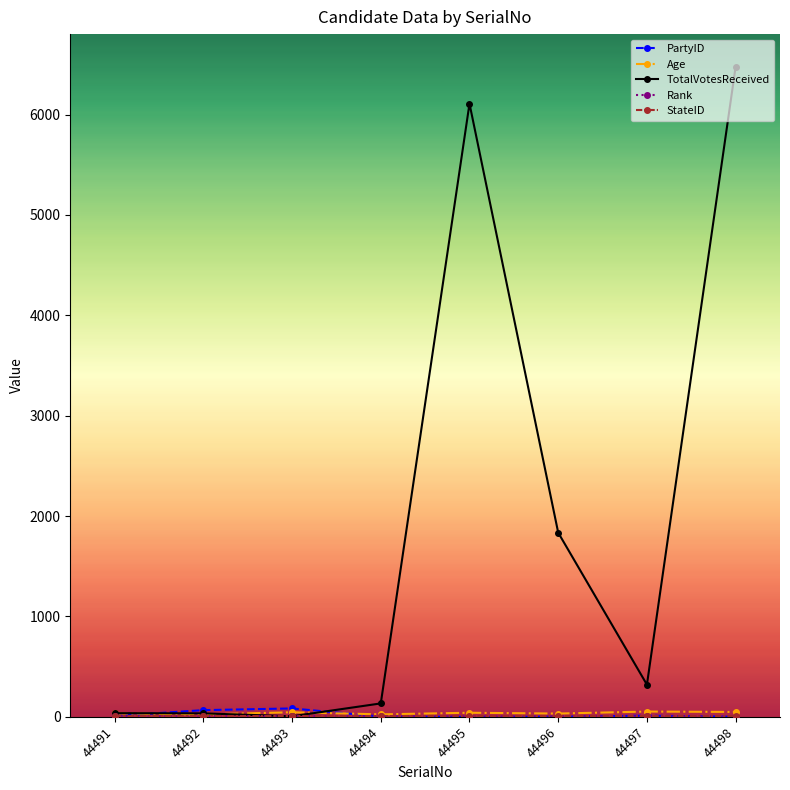

Which label corresponds to the largest value in the chart?

44498